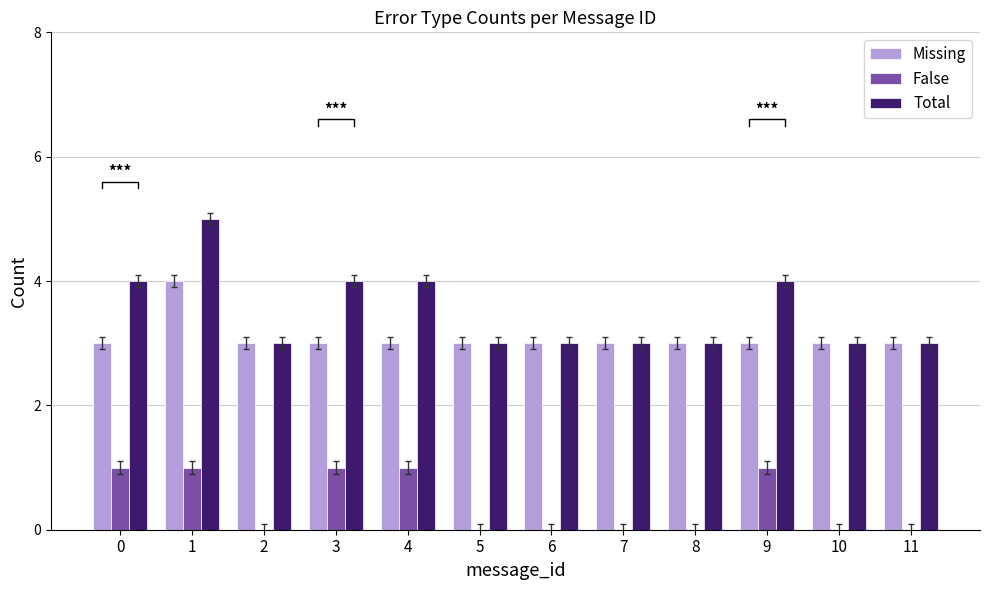

Reading left to right, transcribe all the data shown in this chart.

Missing: 3	4	3	3	3	3	3	3	3	3	3	3
False: 1	1	0	1	1	0	0	0	0	1	0	0
Total: 4	5	3	4	4	3	3	3	3	4	3	3